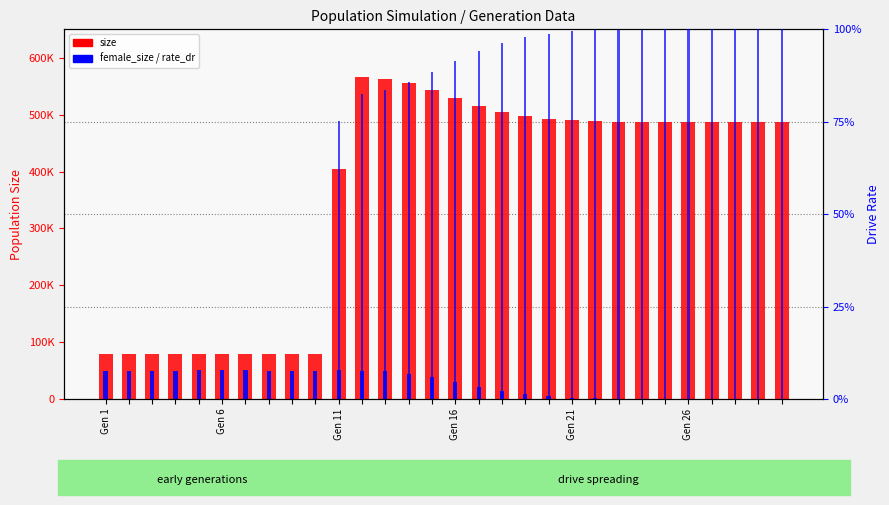

What are all the series names shown in the legend?

size, female_size, rate_dr